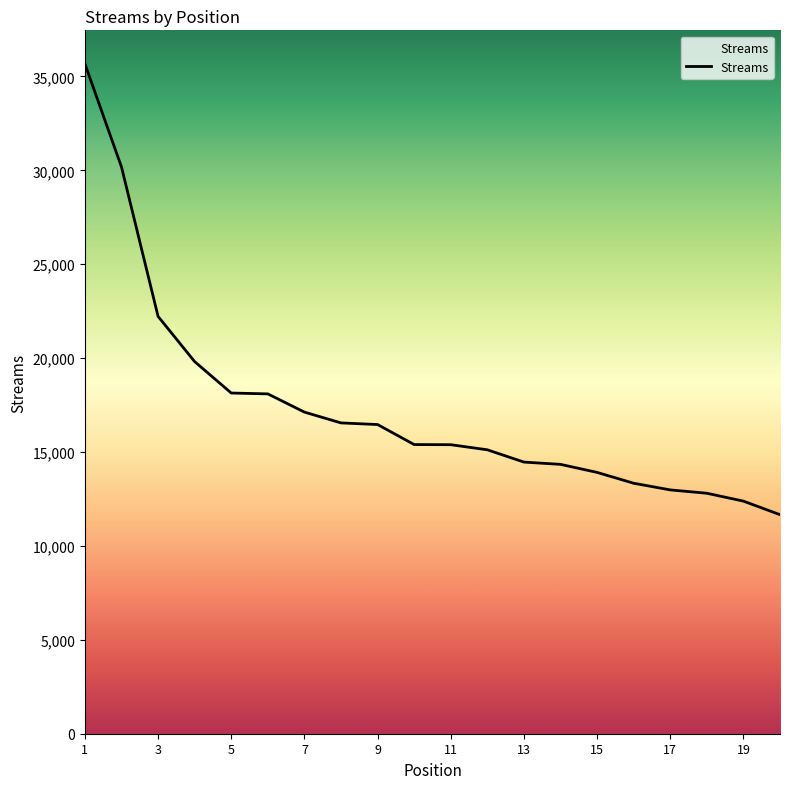

What is the greatest value displayed?

35674